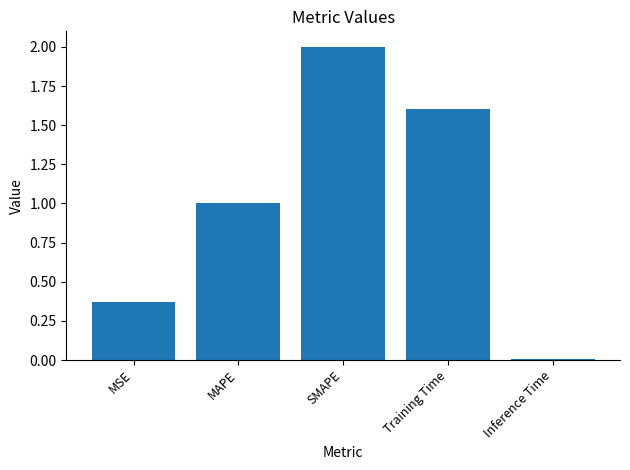

Between MAPE and SMAPE, which is larger?

SMAPE